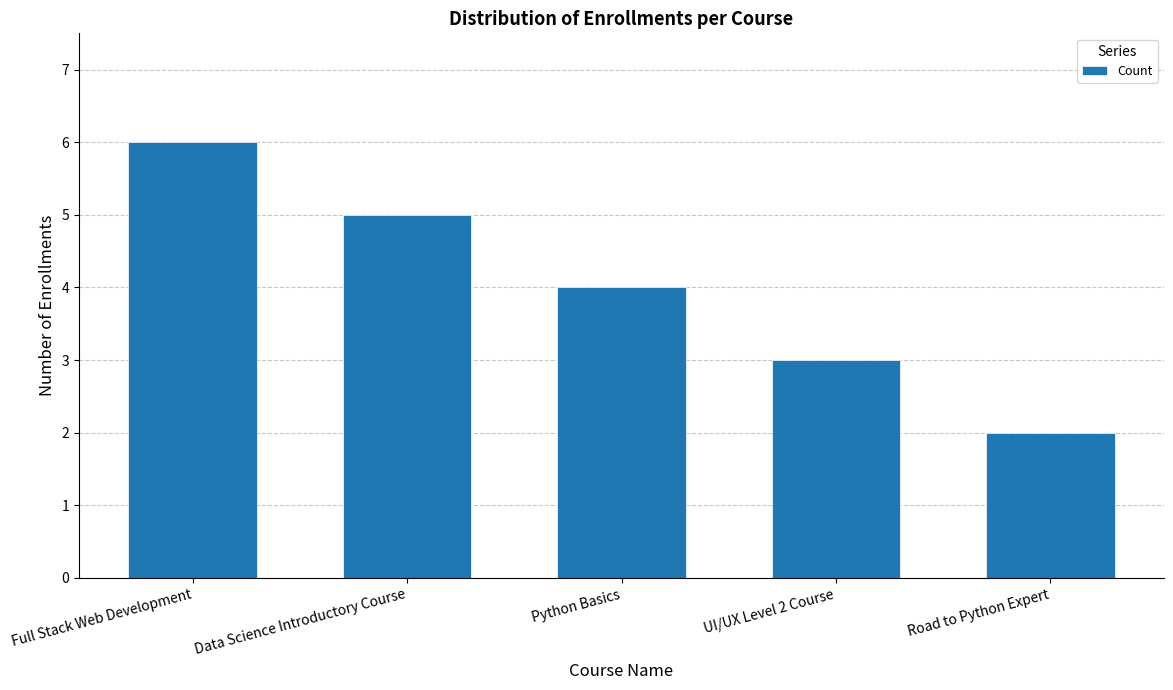

What is the value of the 4th bar from the left?

3